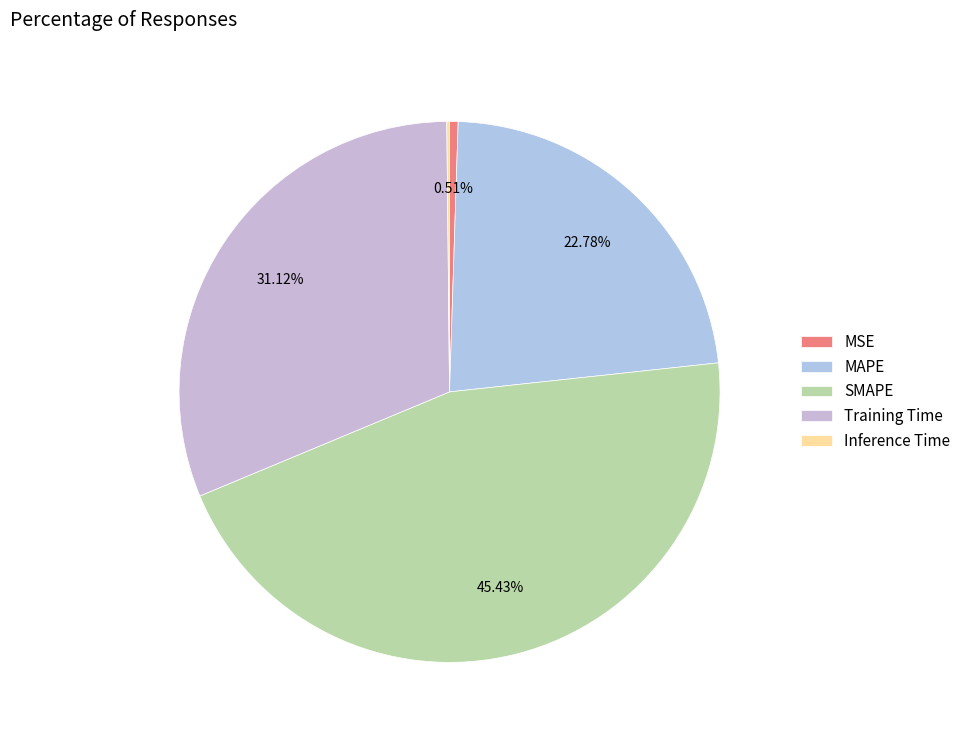

The Inference Time slice represents 1% of the pie. True or false?

False